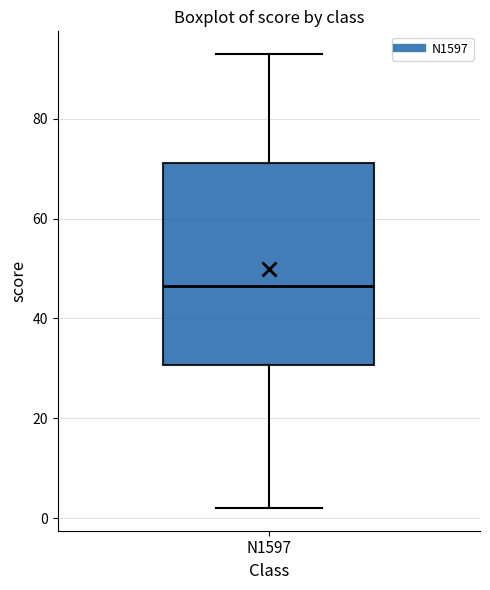

Transcribe this box plot: give where the median line is, the range the box spans, and where the two whiskers end, as read against the y-axis. The values are not printed on the chart, so give them approximately, as read against the axis.

median 46, box 30 to 72, whiskers 2 to 94